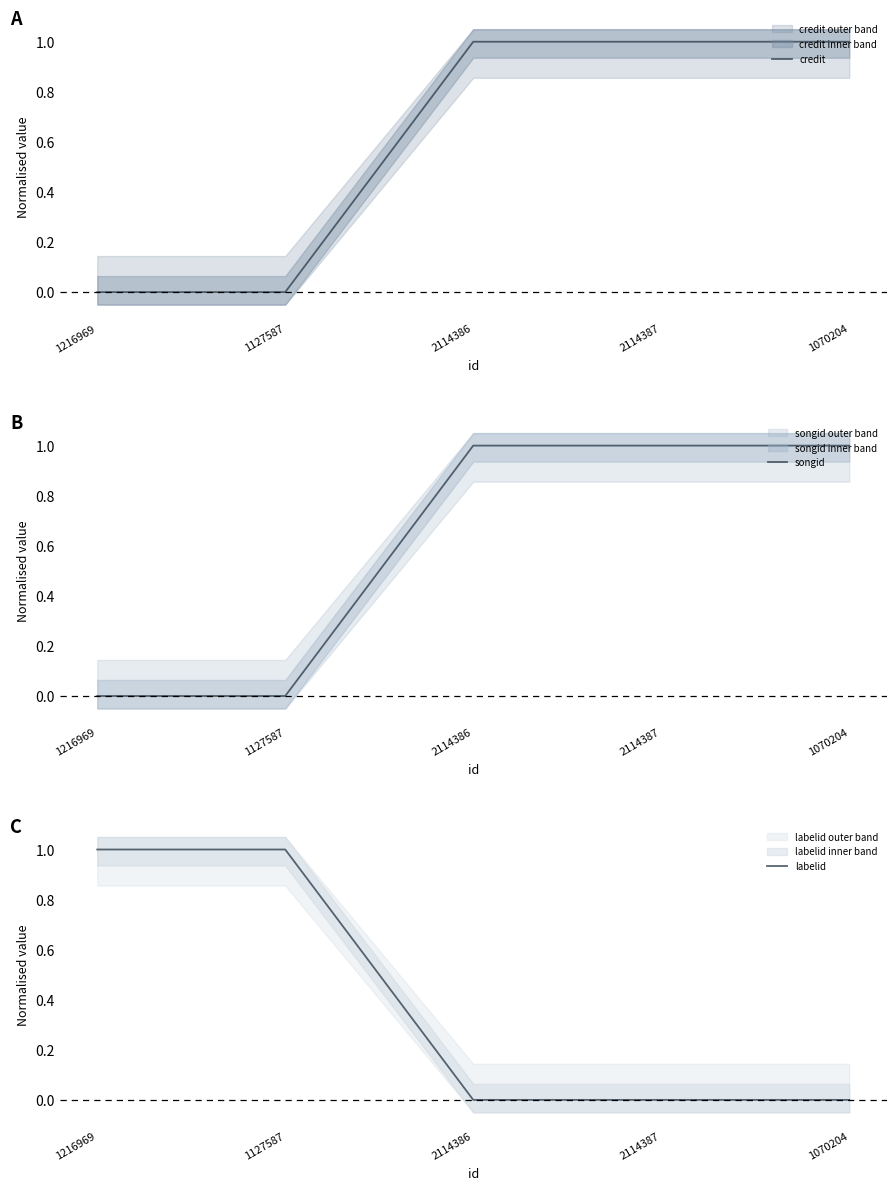

How many intersections are there between credit and labelid?

1